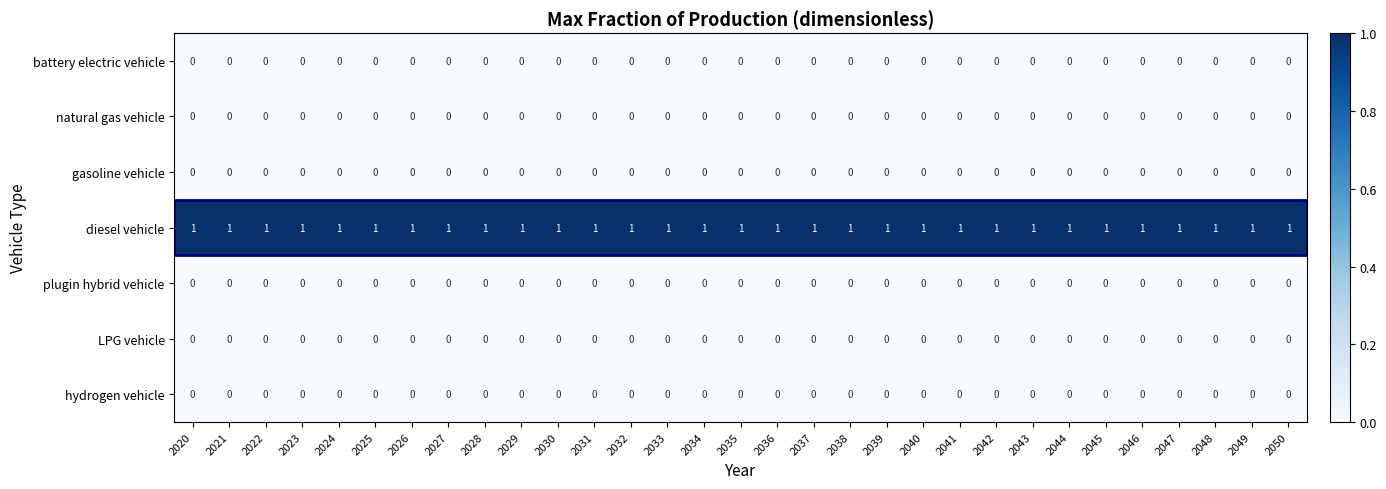

Is it true that gasoline vehicle equals 0 at 2030?

True